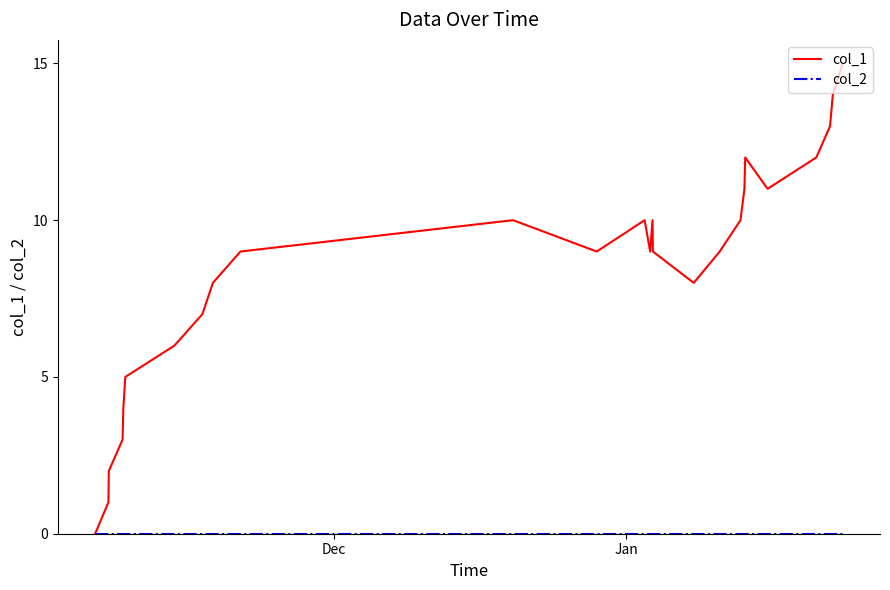

What is the sum of all col_1 values?

217